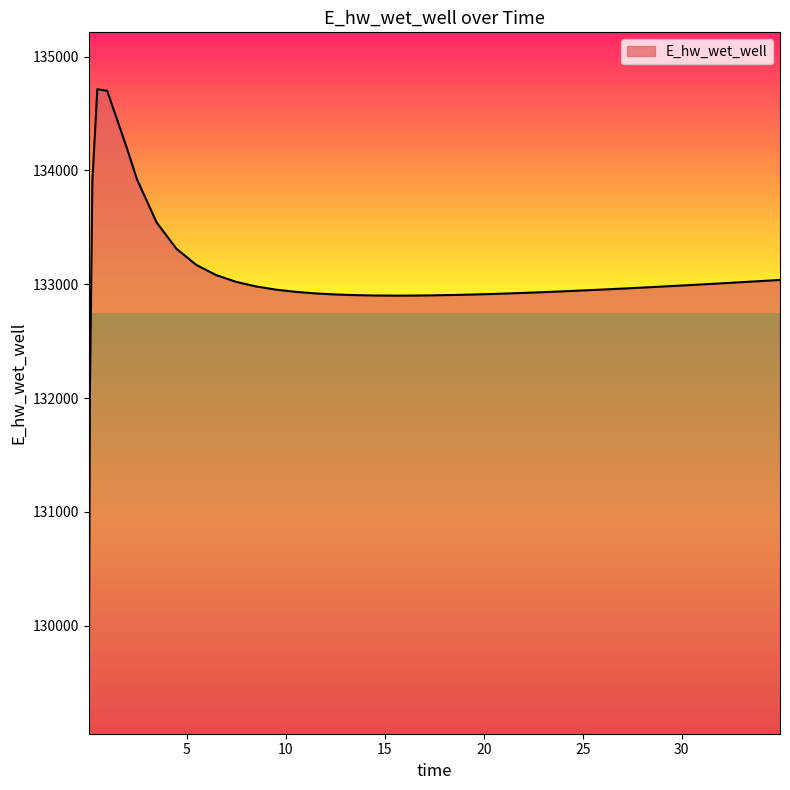

What is the average value?

133032.2